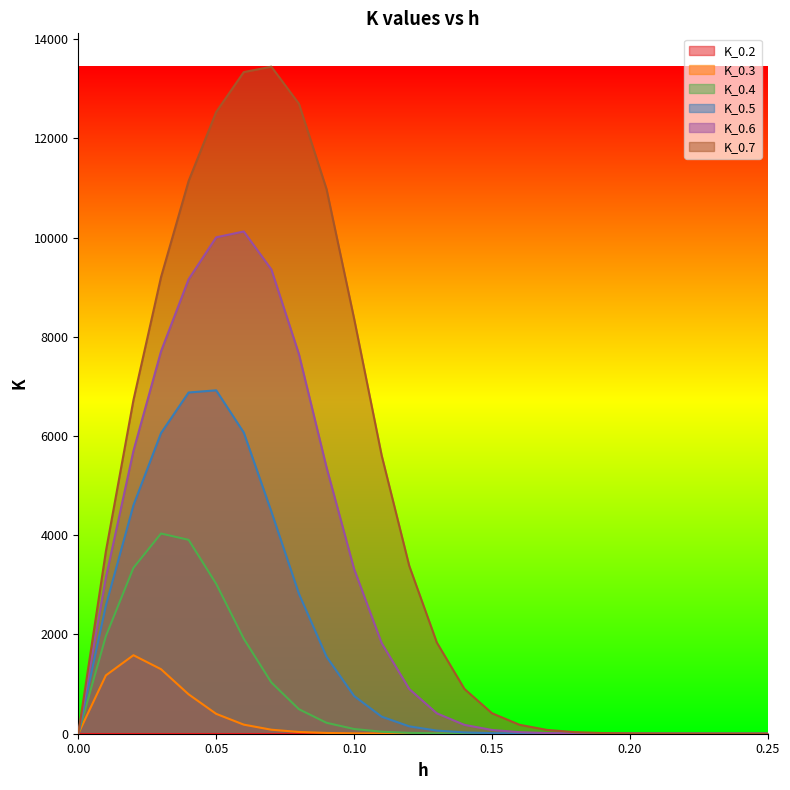

What is the label of the 5th point from the left?

0.04